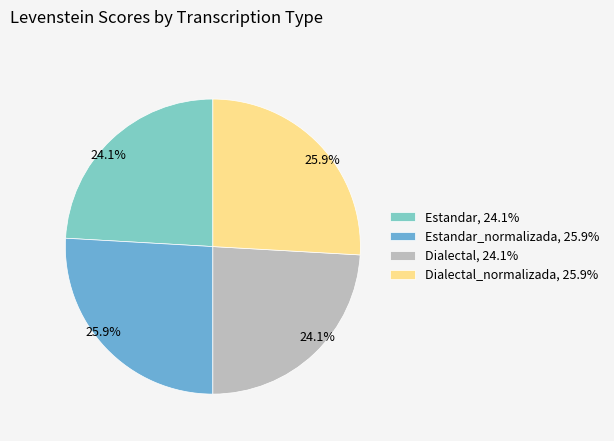

What portion of the pie excludes Dialectal_normalizada, 25.9%?

74.1%